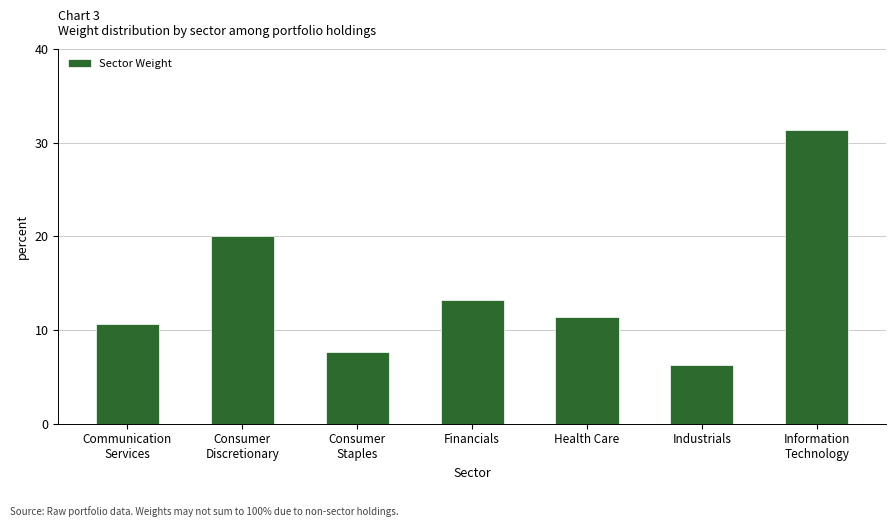

What is the difference between the values at Health Care and Consumer
Discretionary?

8.6